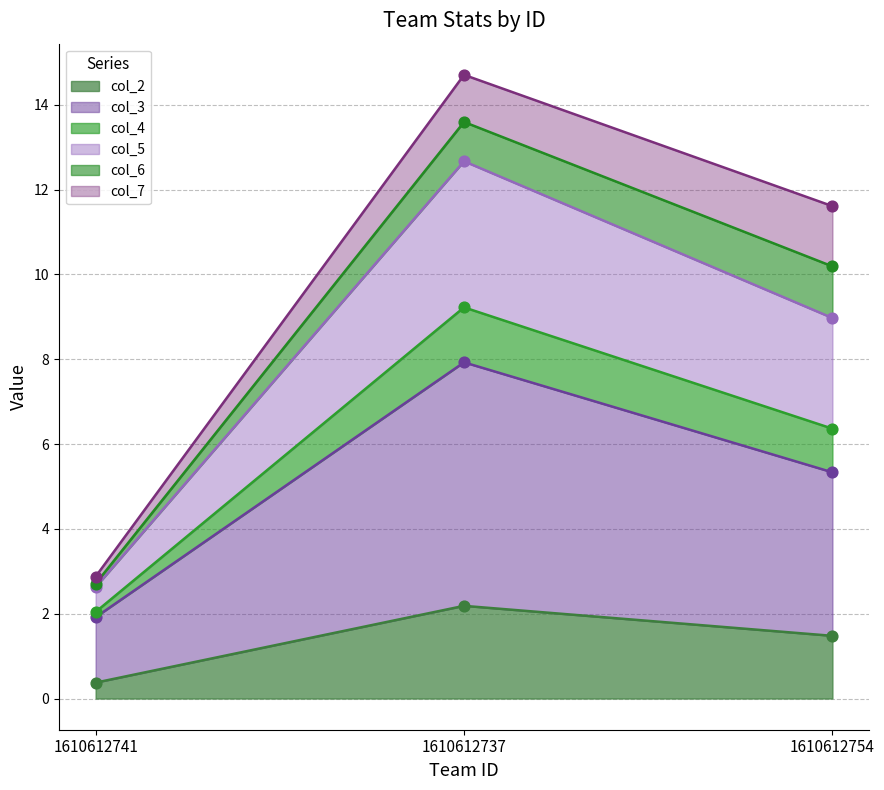

At how many categories does at least one series exceed 3?

2